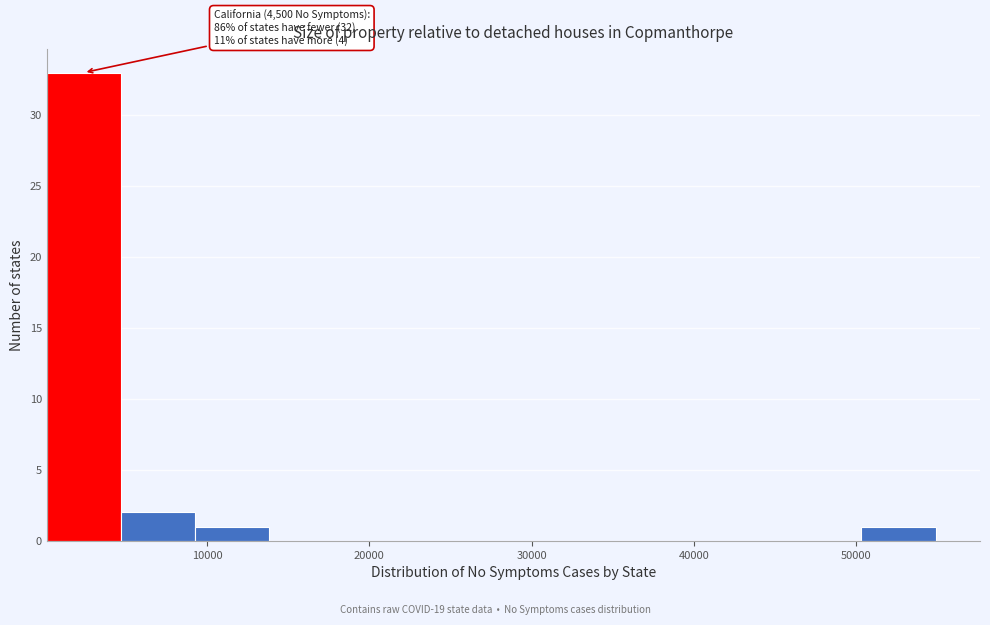

Over which range of the x-axis is the bar tallest?

0 to 5000